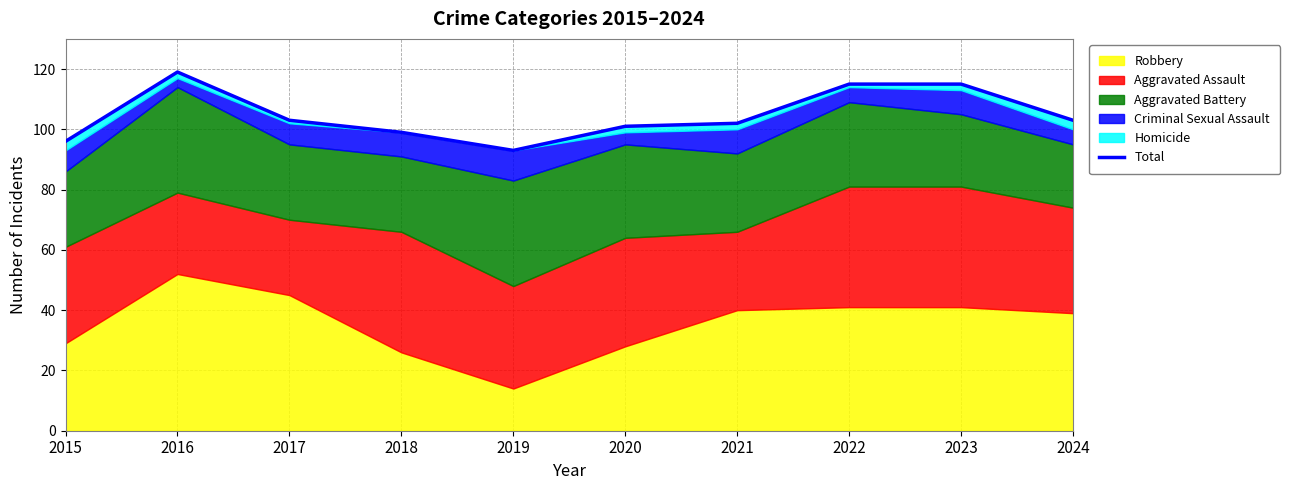

Rank the categories by value from lowest to highest.

2019, 2015, 2018, 2020, 2021, 2017, 2024, 2022, 2023, 2016